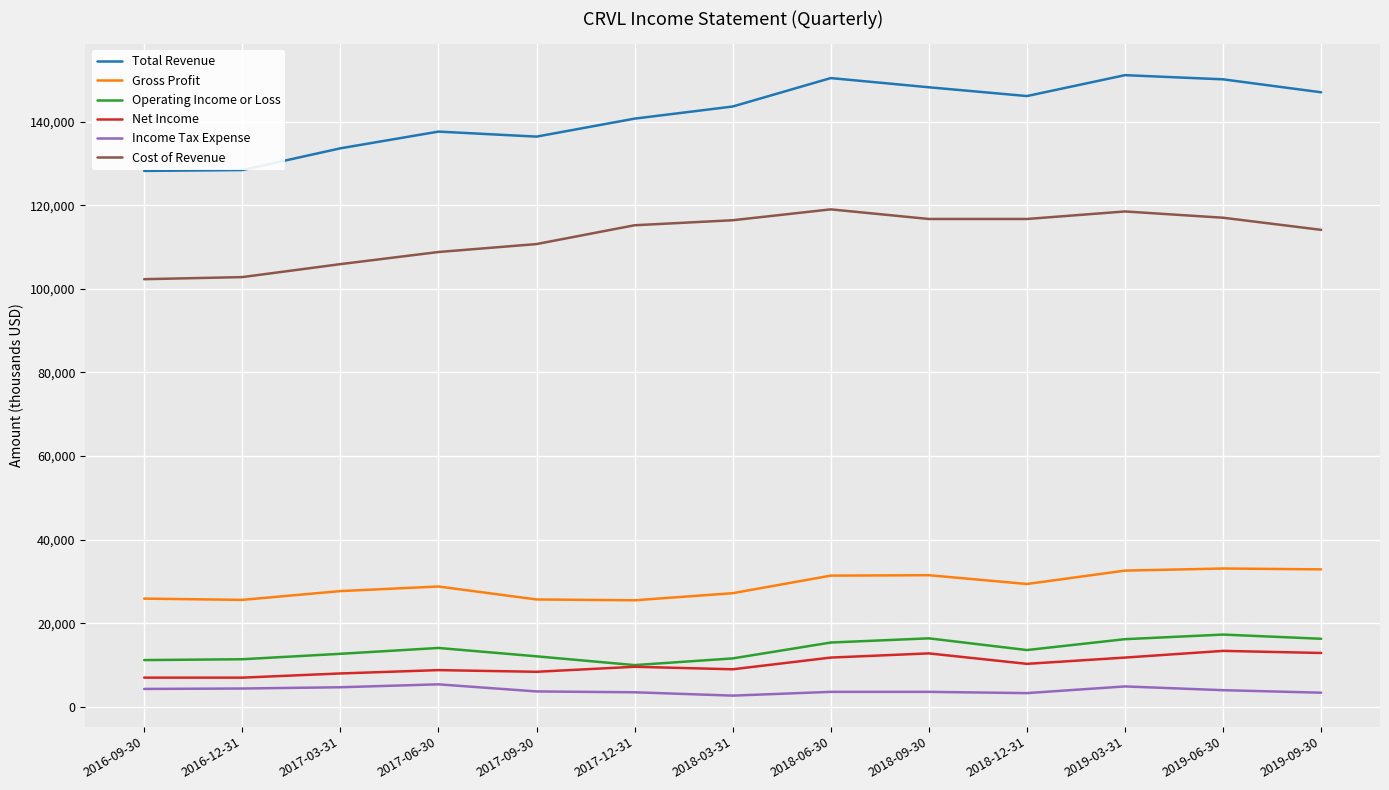

What is the total value across all series at 2019-09-30?

326600